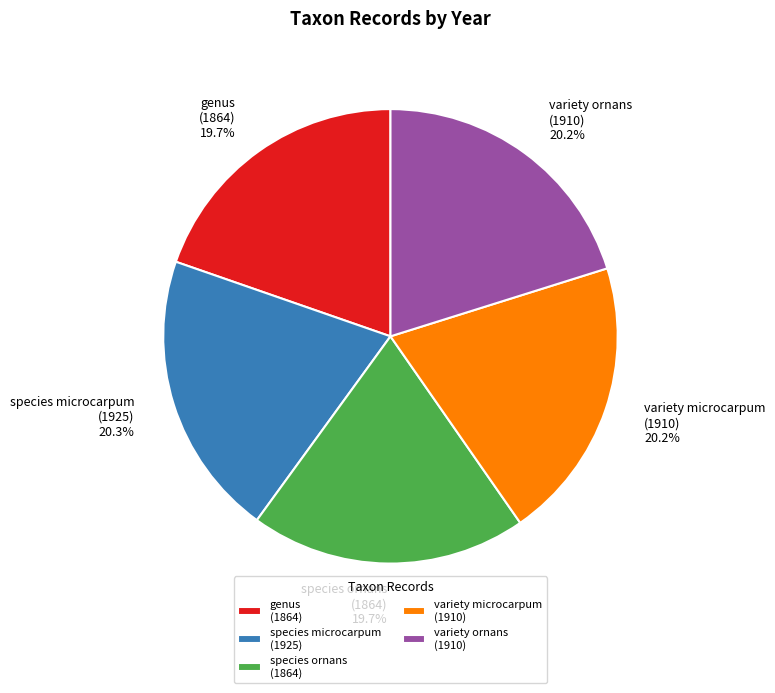

How many segments does this pie chart have?

5